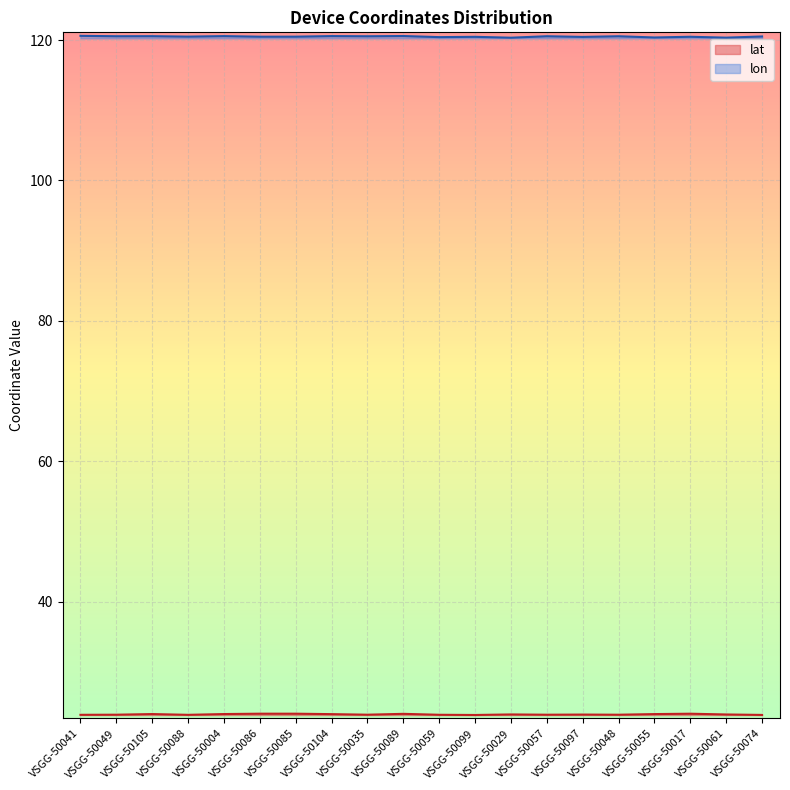

What is the maximum value for lon?

120.6